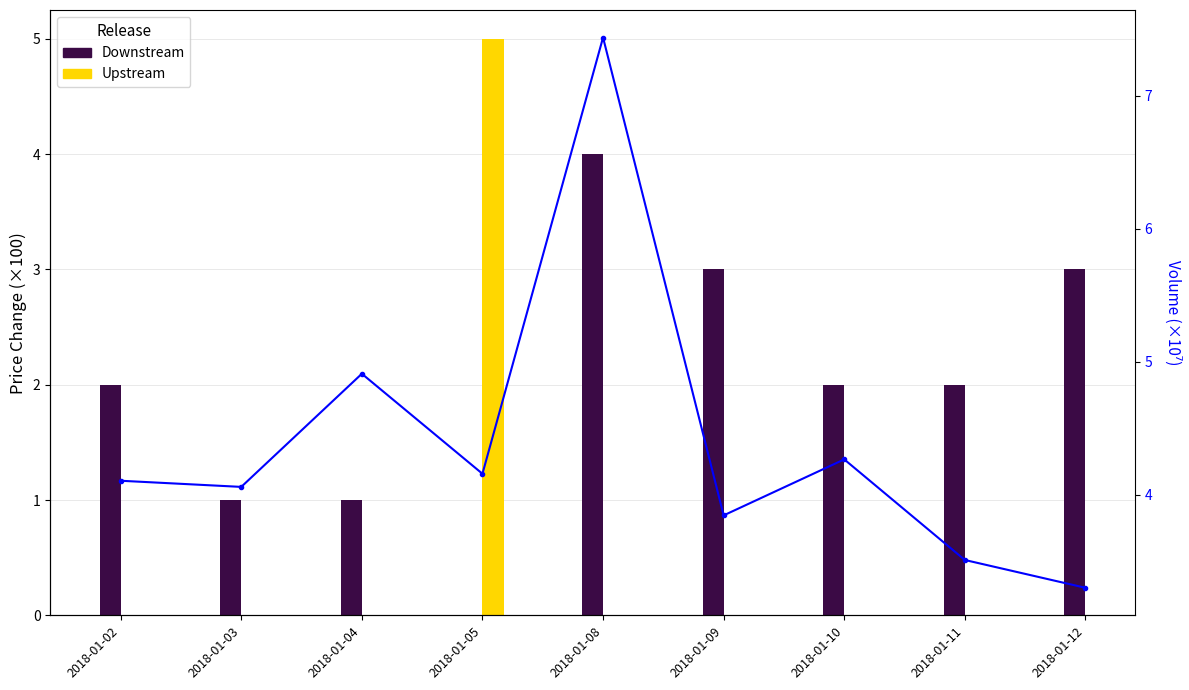

What is the difference between the values at 2018-01-03 and 2018-01-12?

0.8